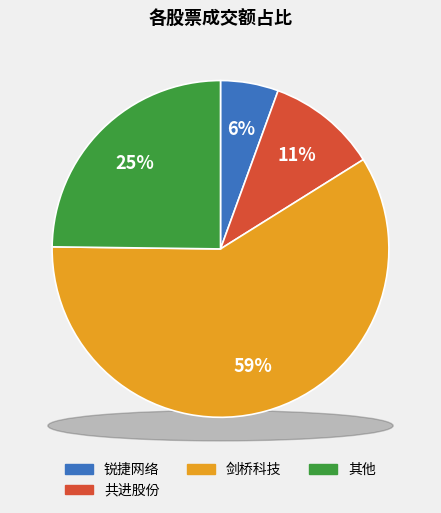

What percentage is the 锐捷网络 slice, to the nearest percent?

6%